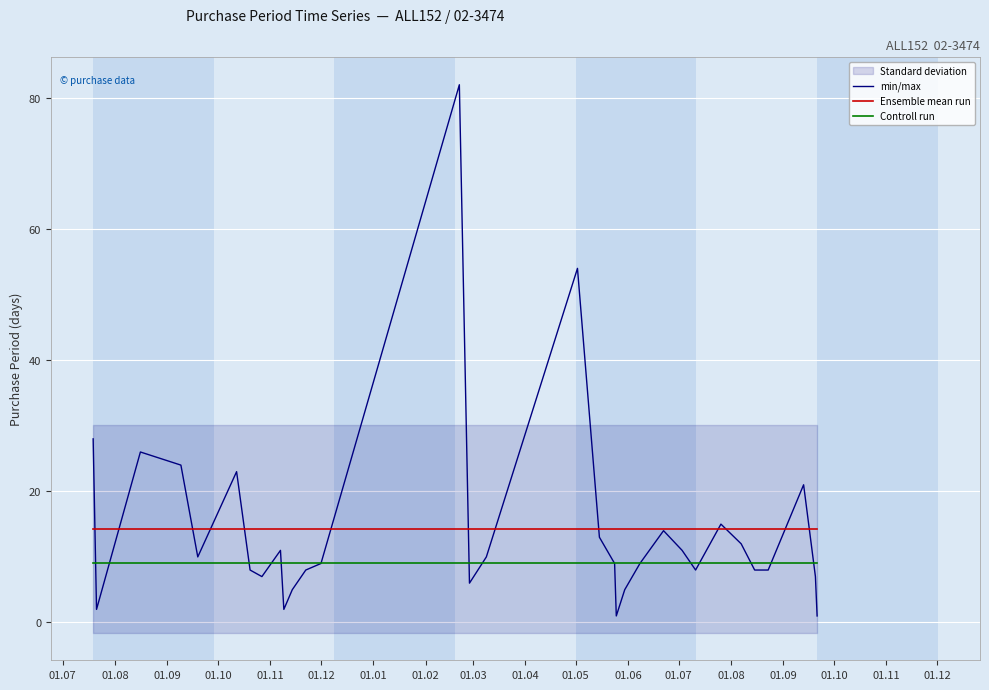

True or false: Controll run and Ensemble mean run cross at least once.

False